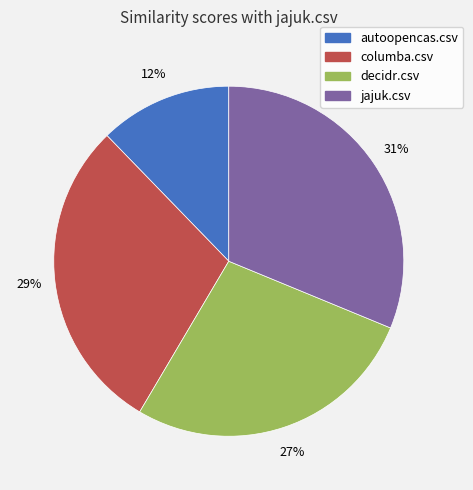

Is the sum of columba.csv and jajuk.csv greater than half?

Yes